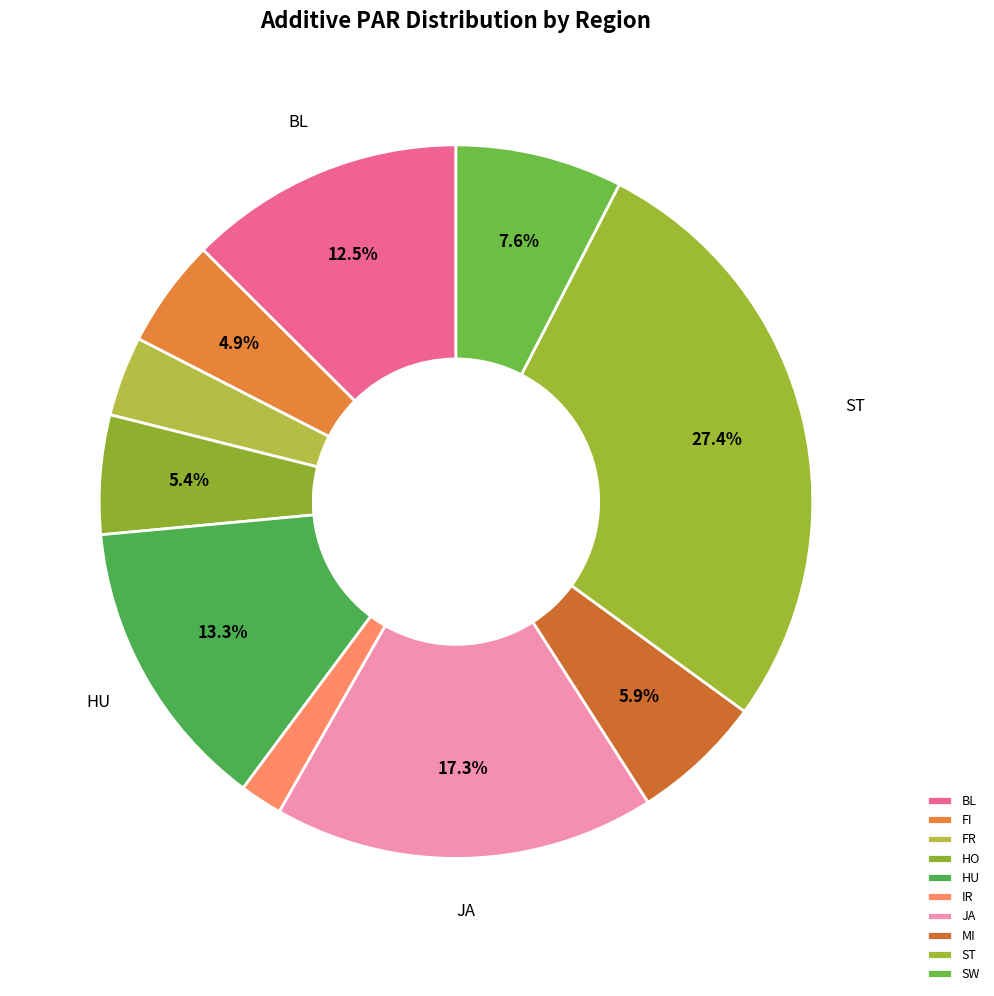

How many segments does this pie chart have?

10